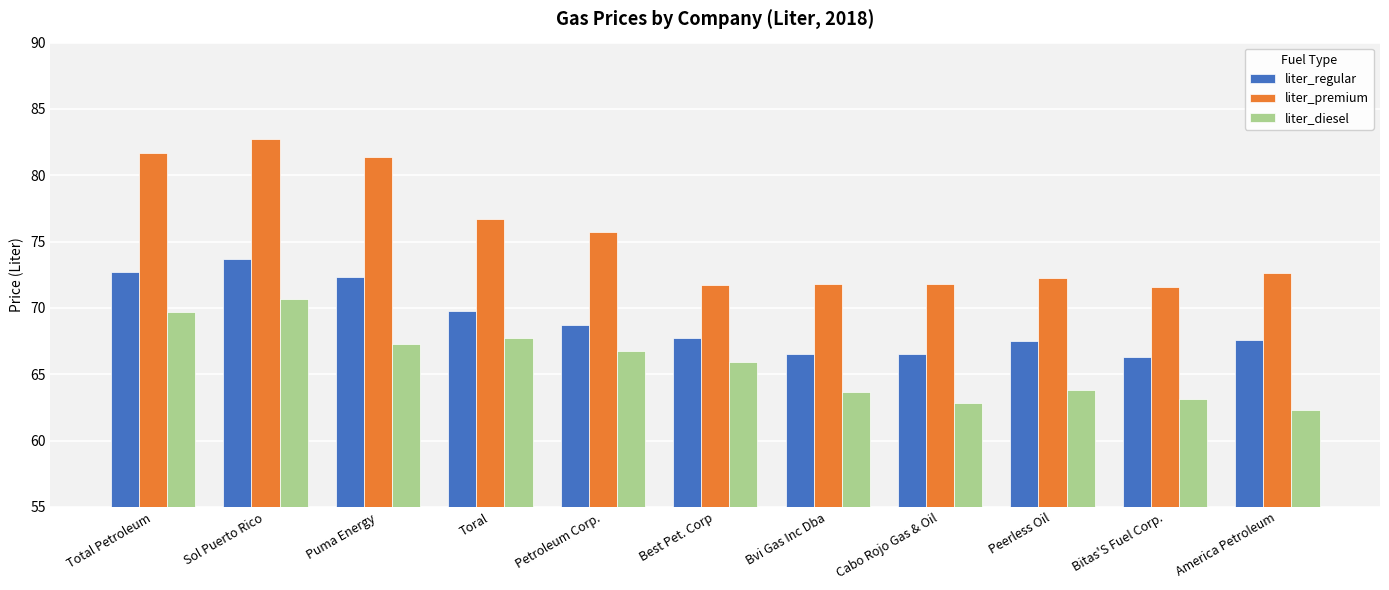

What is the spread (max minus min) of values at Bvi Gas Inc Dba?

8.2